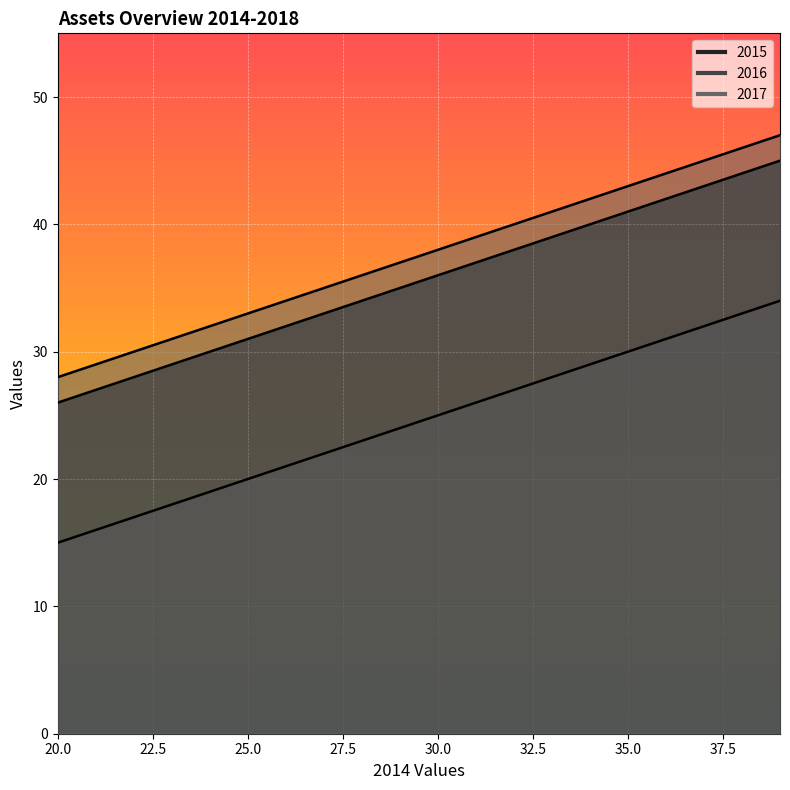

True or false: 2015 and 2017 cross at least once.

False